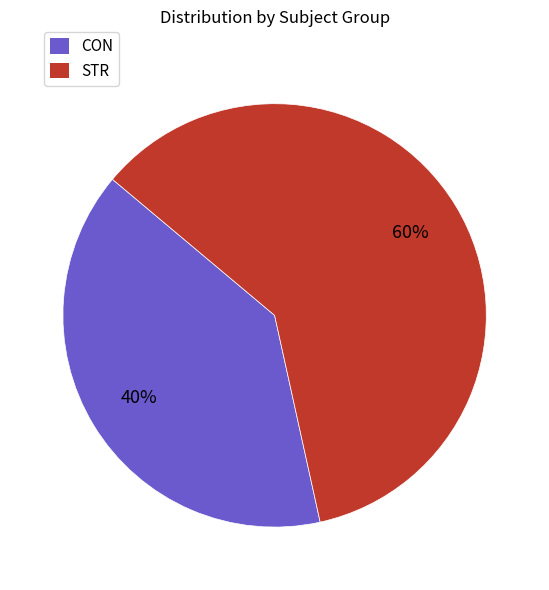

The STR slice represents 60% of the pie. True or false?

True